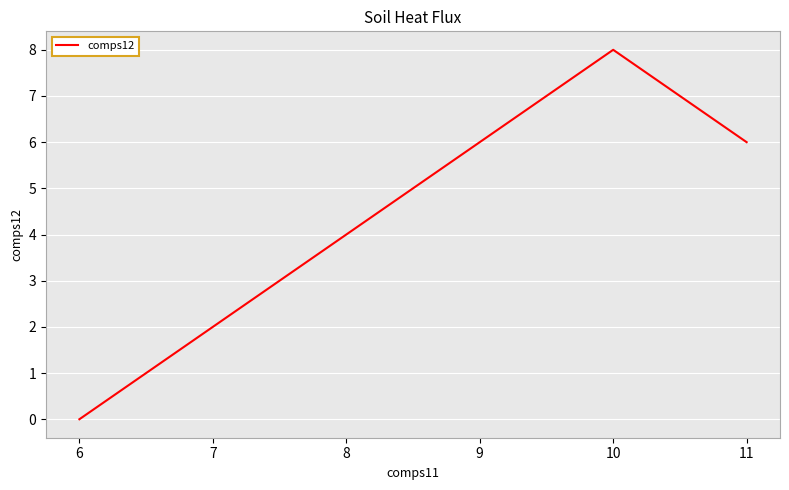

What is the change in value from 6 to 11?

+6